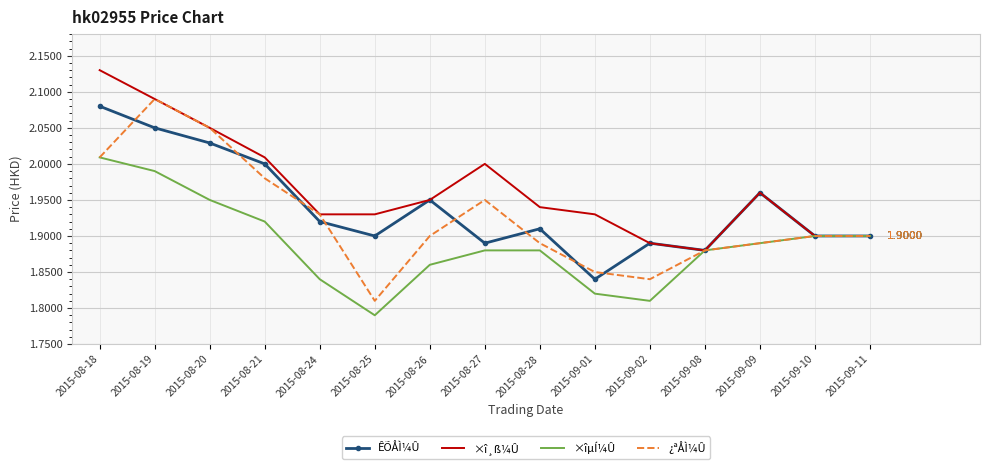

Is the value of ¿ªÅÌ¼Û at 2015-09-01 greater than the value of ÊÕÅÌ¼Û at 2015-08-26?

No